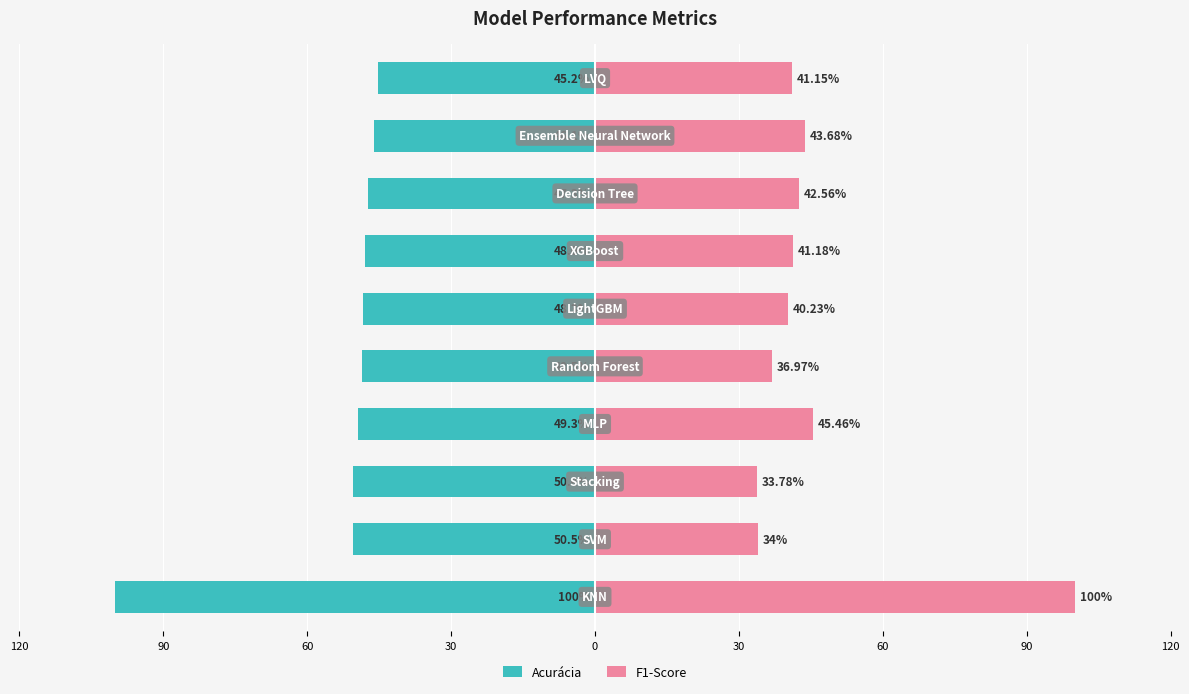

What are all the series names shown in the legend?

Acurácia, F1-Score